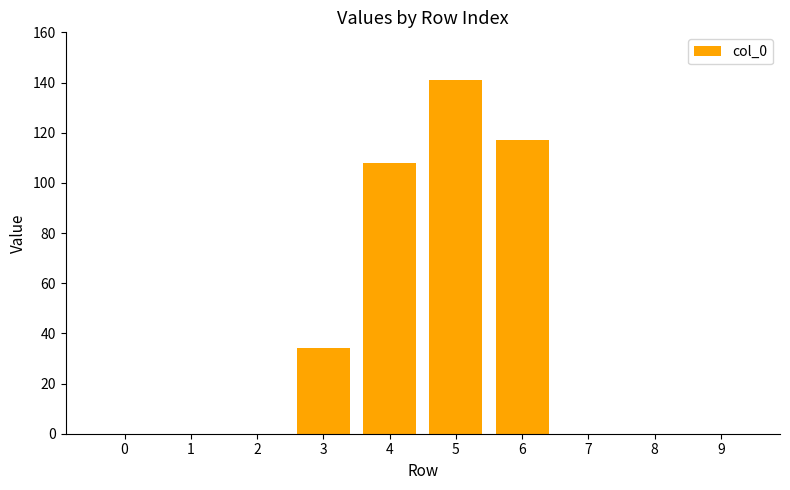

The value at 1 is 77. True or false?

False